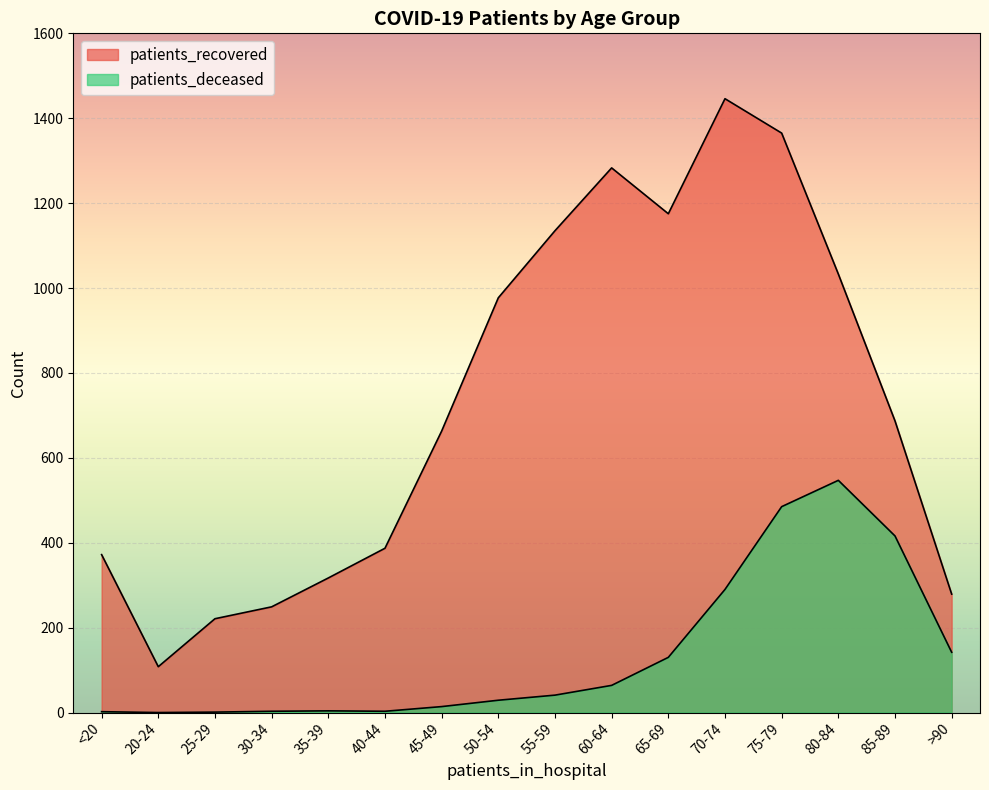

True or false: patients_recovered and patients_deceased cross at least once.

False